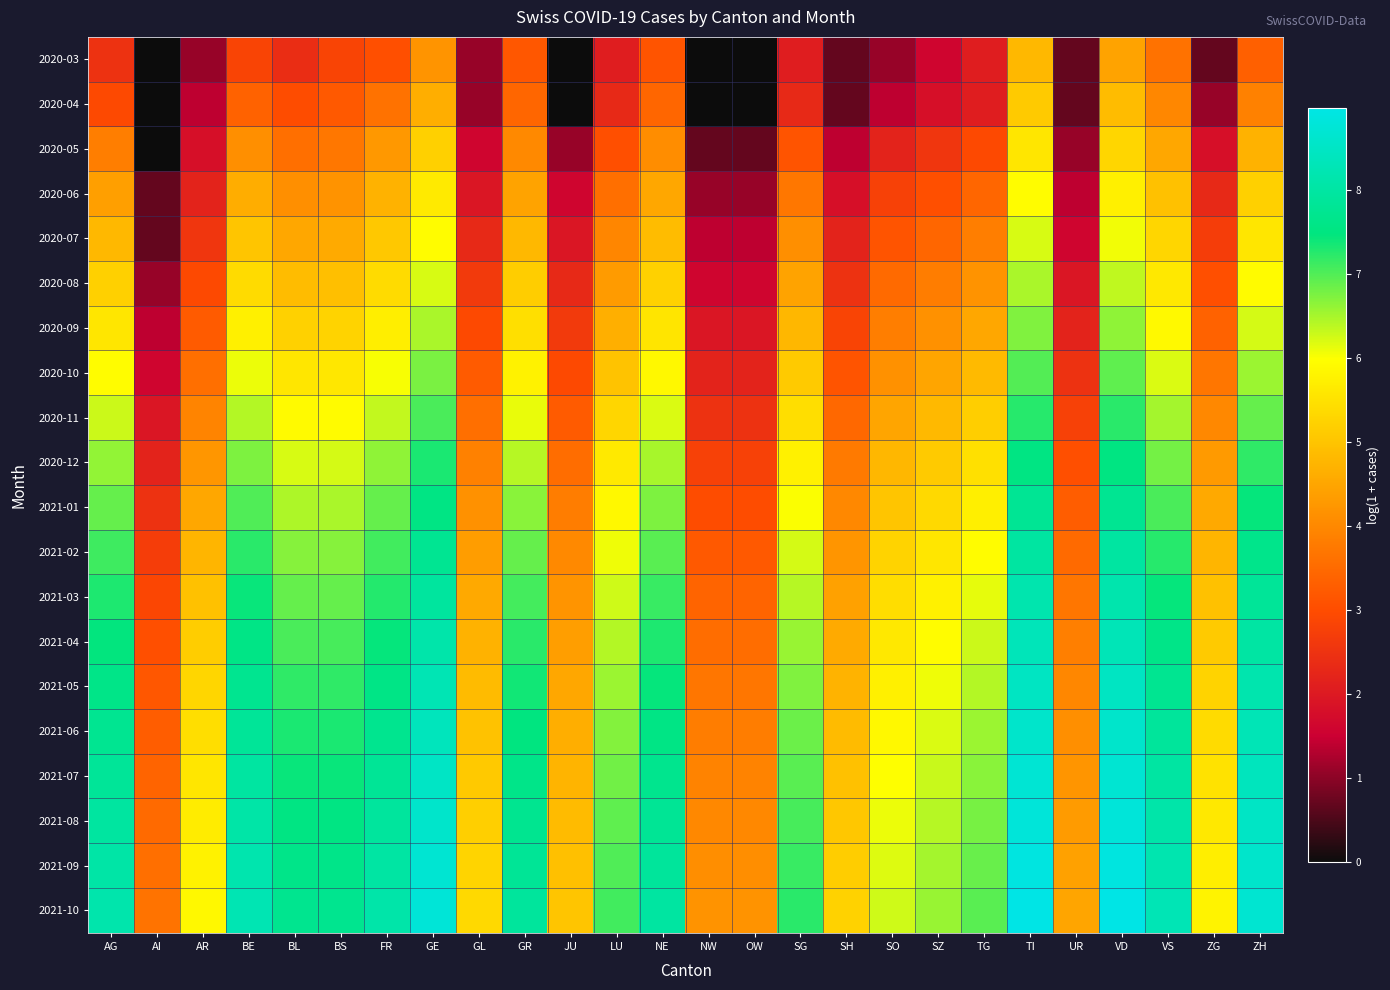

Rank the series by their maximum value, from lowest to highest.

2020-03, 2020-04, 2020-05, 2020-06, 2020-07, 2020-08, 2020-09, 2020-10, 2020-11, 2020-12, 2021-01, 2021-02, 2021-03, 2021-04, 2021-05, 2021-06, 2021-07, 2021-08, 2021-09, 2021-10